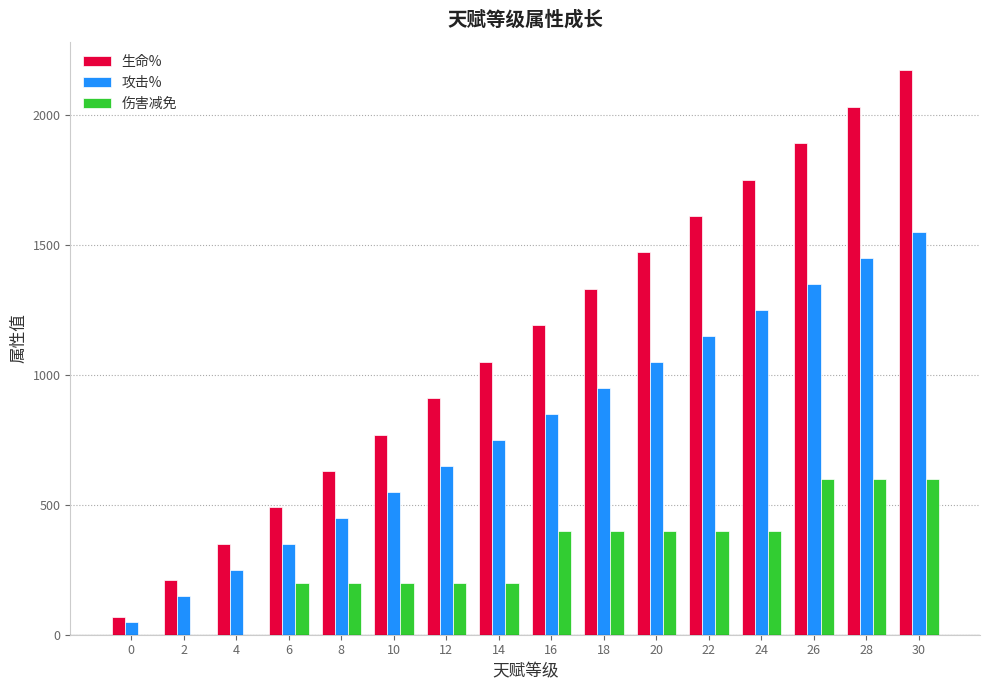

Count the number of data series in this chart.

3